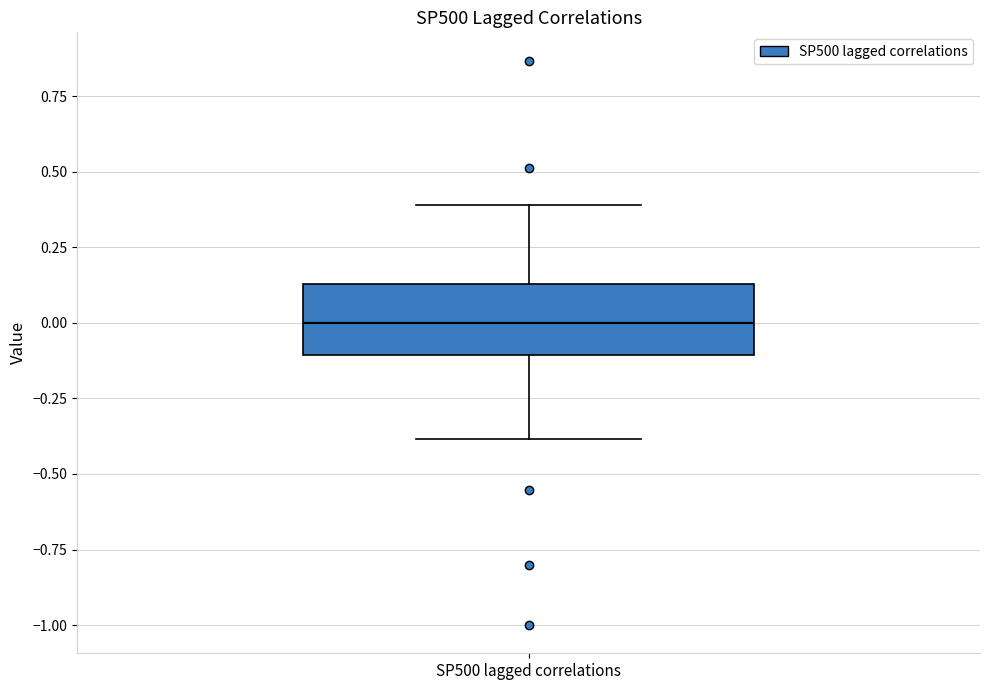

Where is the upper edge of the box for SP500 lagged correlations on the y-axis? The values are not printed on the chart, so give them approximately, as read against the axis.

0.15